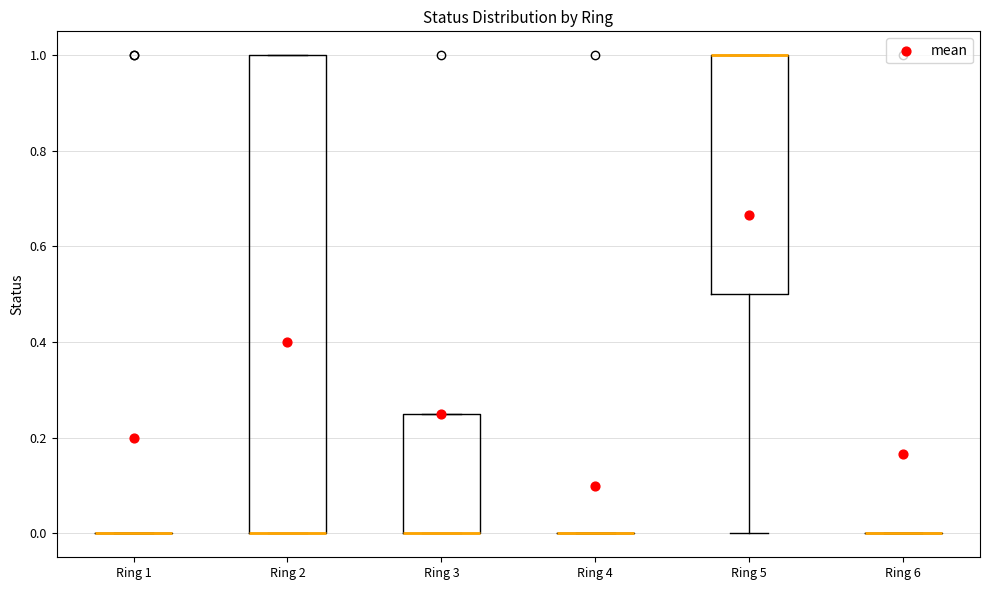

Which box is the tallest, from its lower edge to its upper edge?

Ring 2